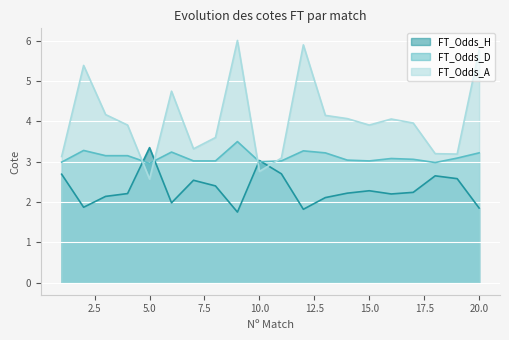

Between 4 and 6, which is larger?

4